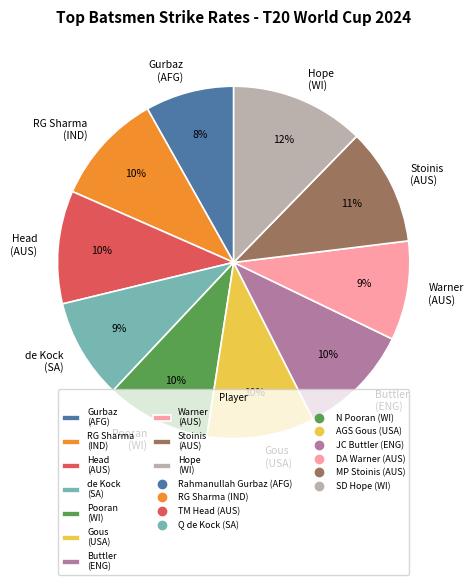

Is the sum of RG Sharma (IND) and de Kock (SA) greater than half?

No